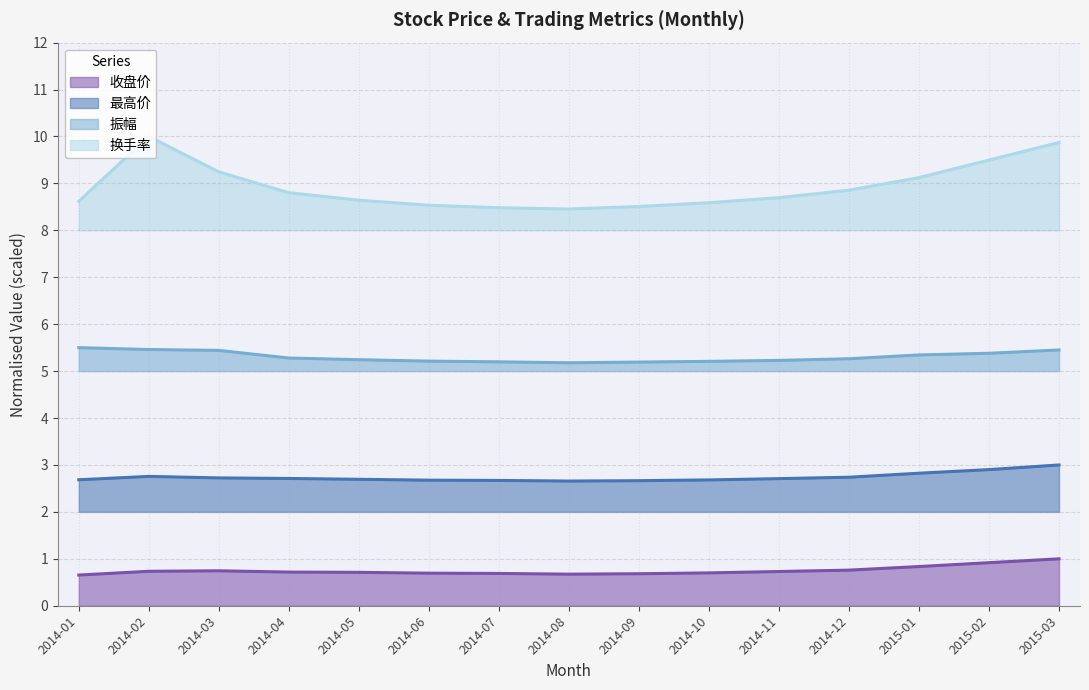

Which series changed the most between 2014-11 and 2015-02?

换手率